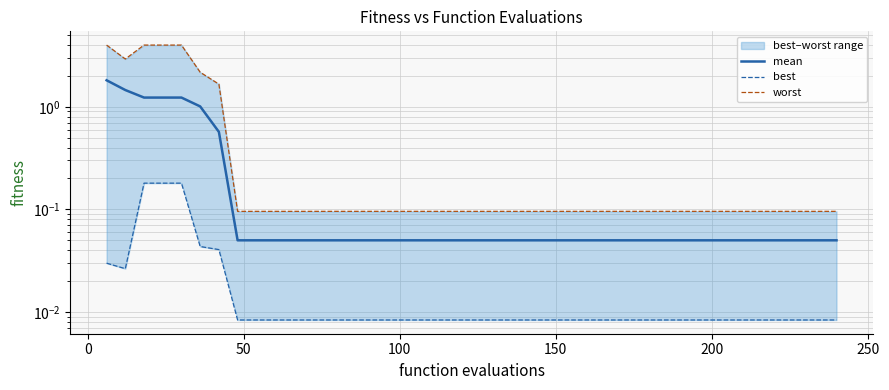

How many lines are shown in the chart?

3